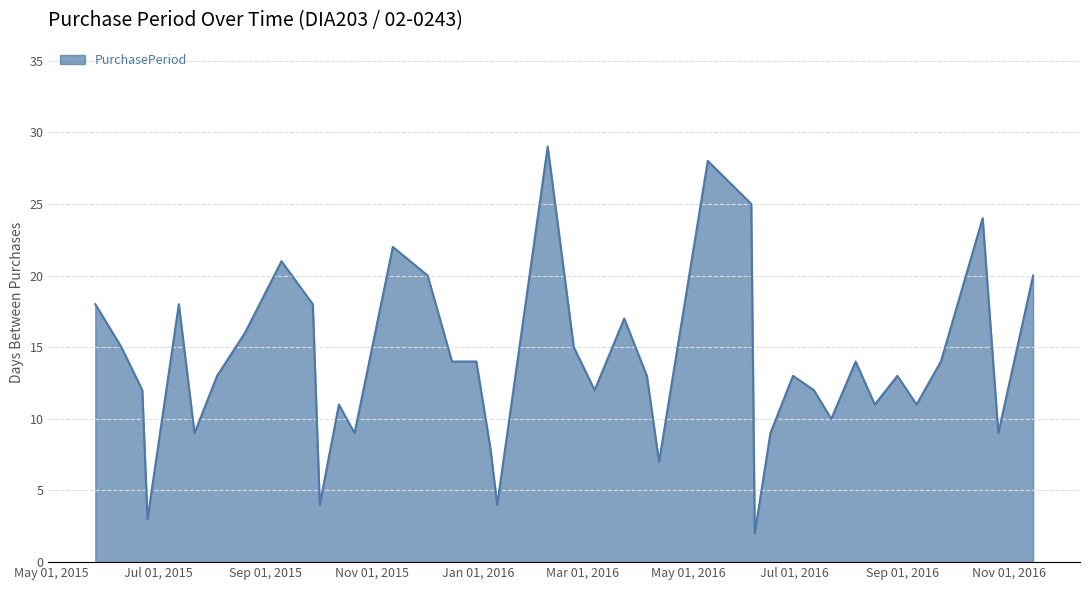

What is the maximum value shown in the chart?

29